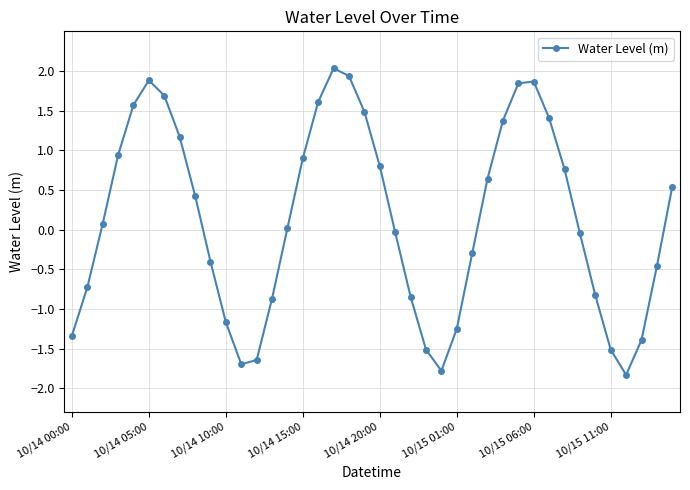

How many points are lower than both their immediate neighbors (excluding endpoints)?

3